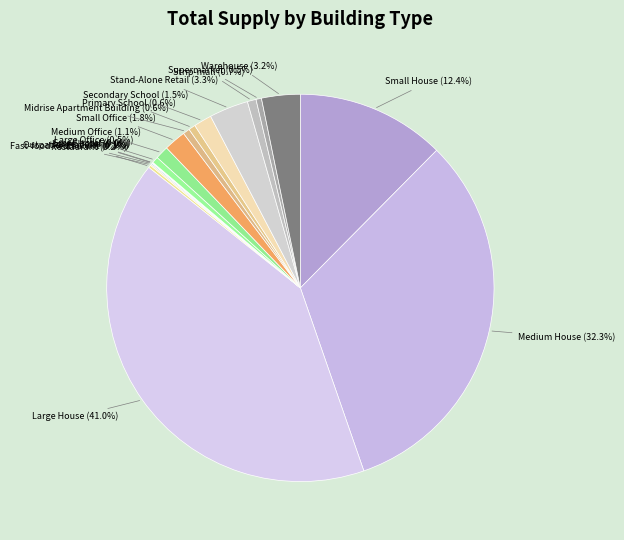

Does Secondary School represent more than half of the total?

No